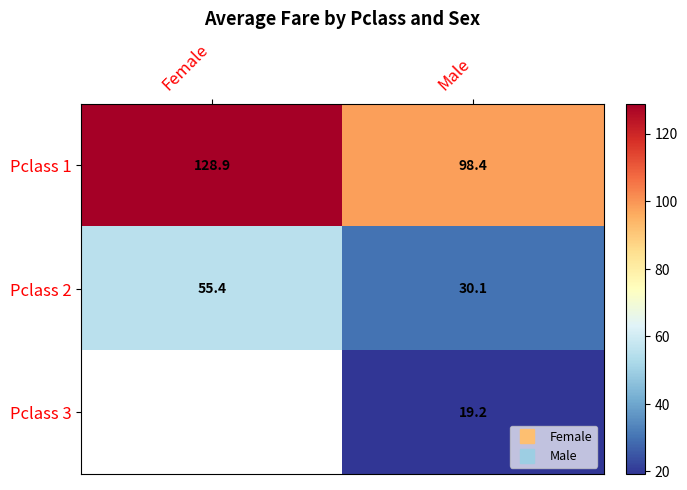

At which label does Pclass 3 first exceed 19?

Male